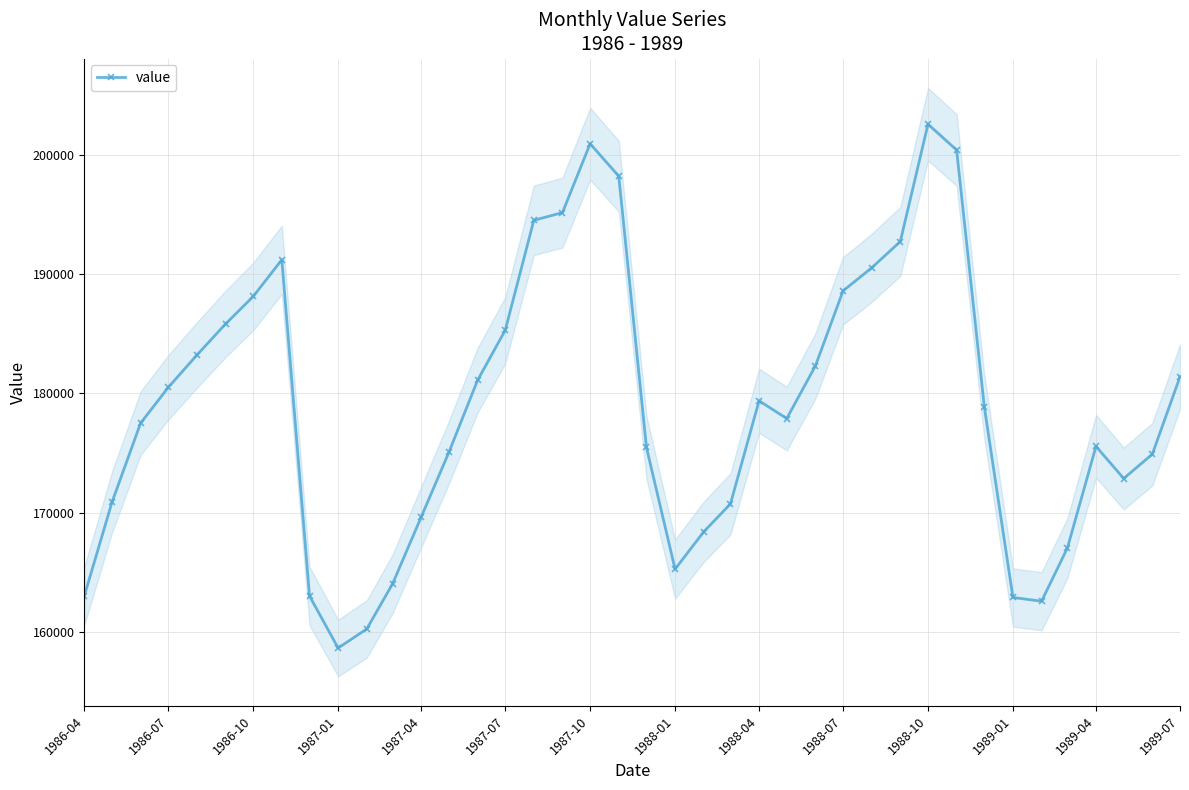

Reading left to right, what are all the values shown in this chart?

163011	170876	177505	180505	183218	185824	188131	191209	163017	158653	160250	164040	169641	175064	181095	185295	194518	195162	200936	198216	175478	165269	168395	170740	179386	177896	182305	188601	190534	192736	202576	200412	178882	162893	162577	167034	175563	172867	174902	181394